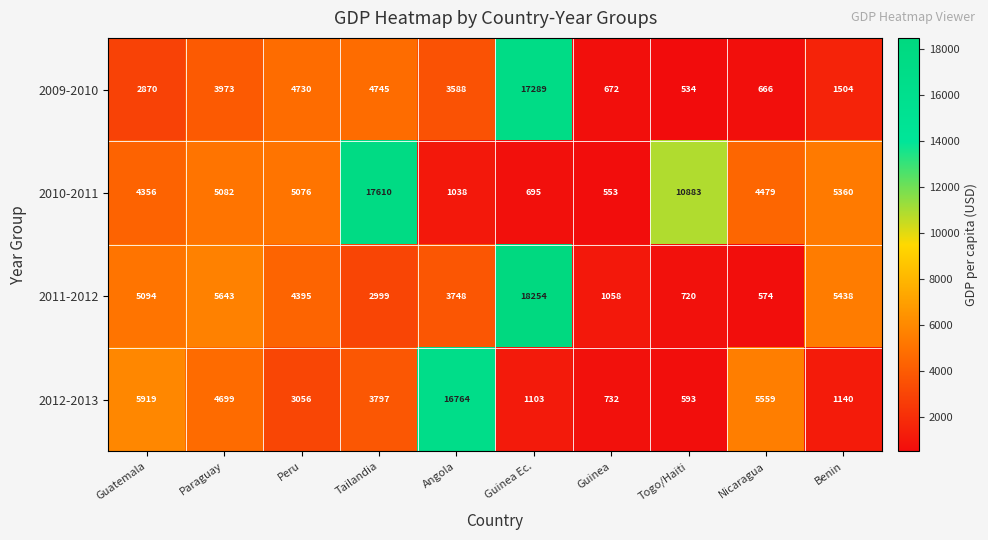

What is the maximum value shown in the chart?

18254